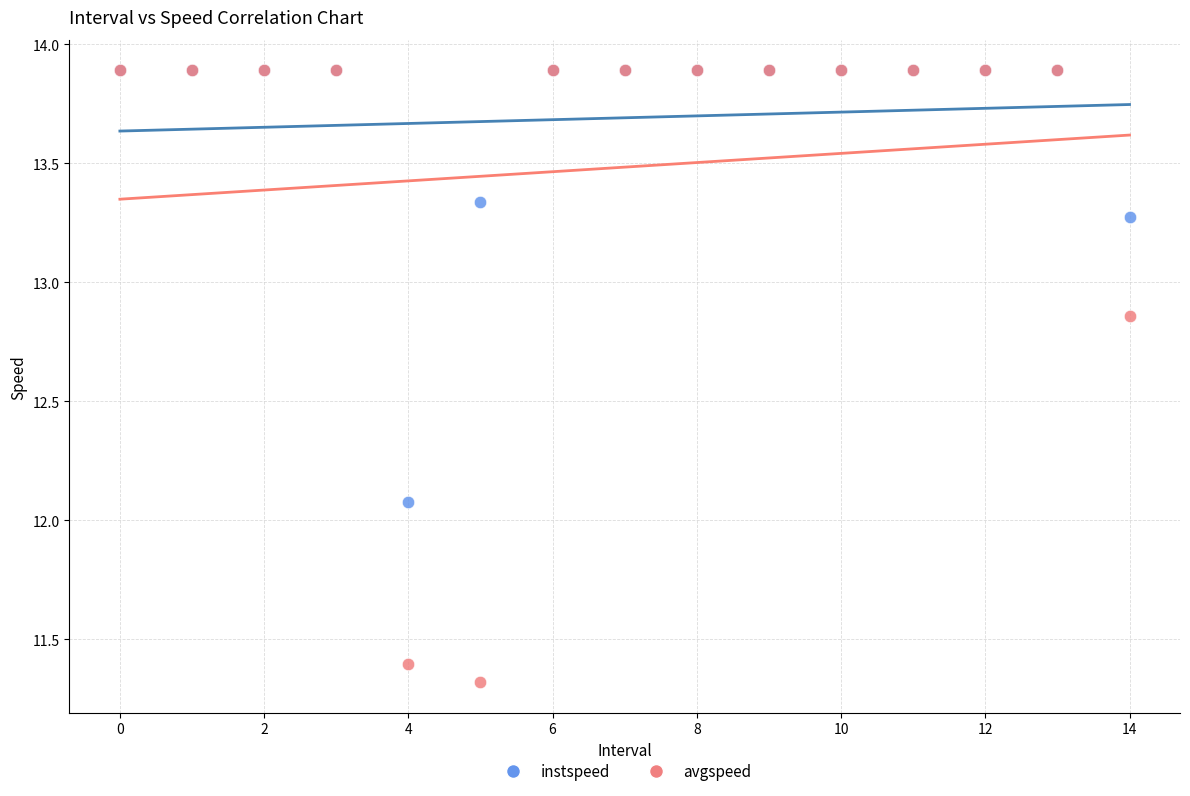

Which series contains the lowest Y value?

avgspeed